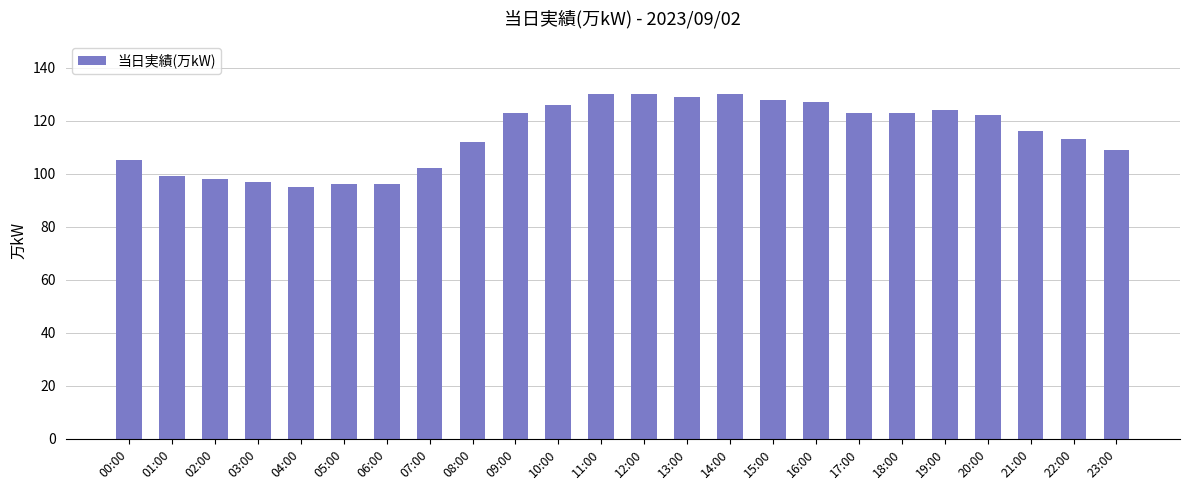

Are the bars grouped side by side (vs. stacked)?

No